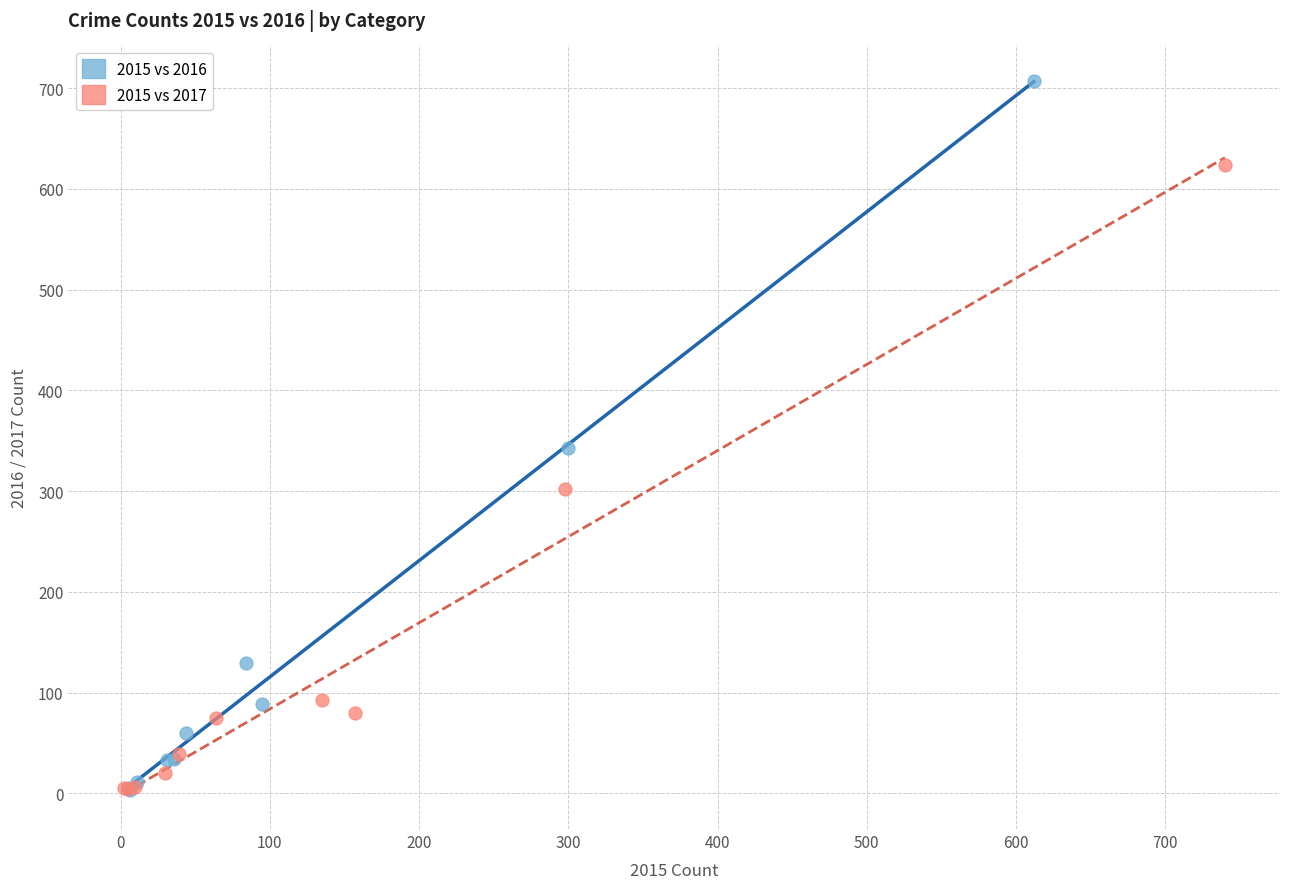

What are all the series names shown in the legend?

2015 vs 2016, 2015 vs 2017